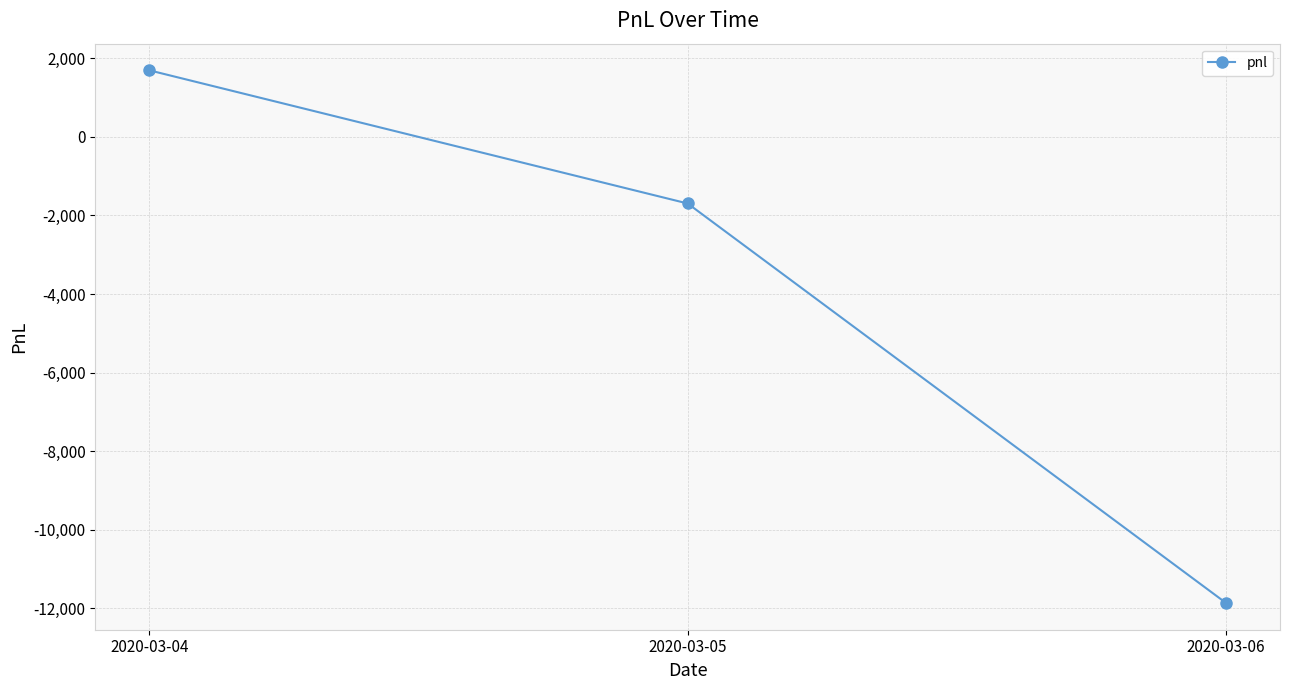

Reading left to right, list all the values displayed in this chart.

2020-03-04=1695	2020-03-05=-1695	2020-03-06=-11865